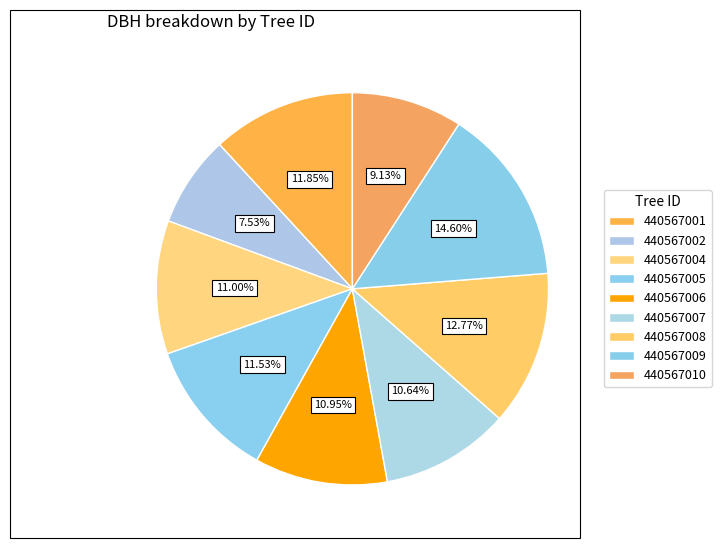

To the nearest percent, what is the average slice percentage?

11%